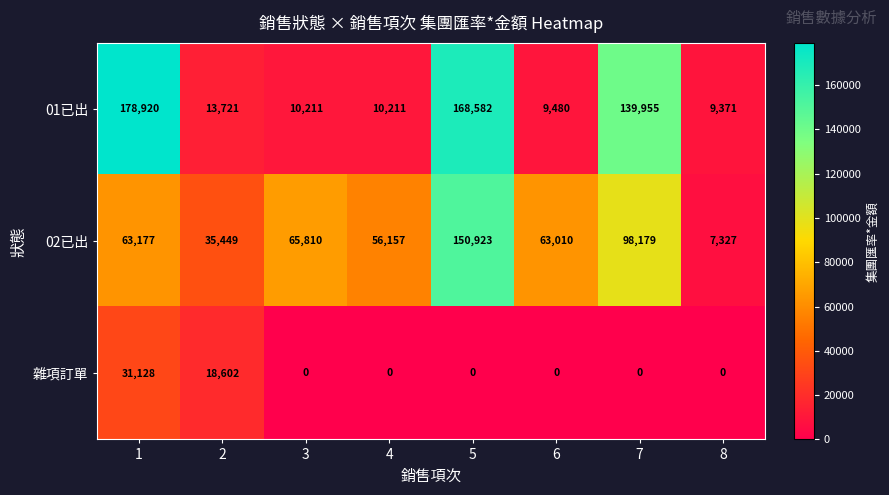

How many data points in 02已出 are less than 63177?

4